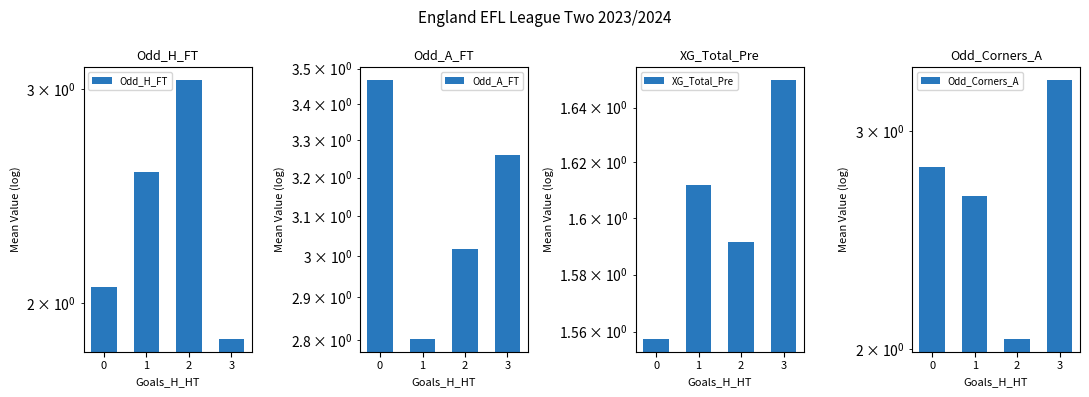

What is the sum of the Odd_A_FT values at 0 and 1?

6.3